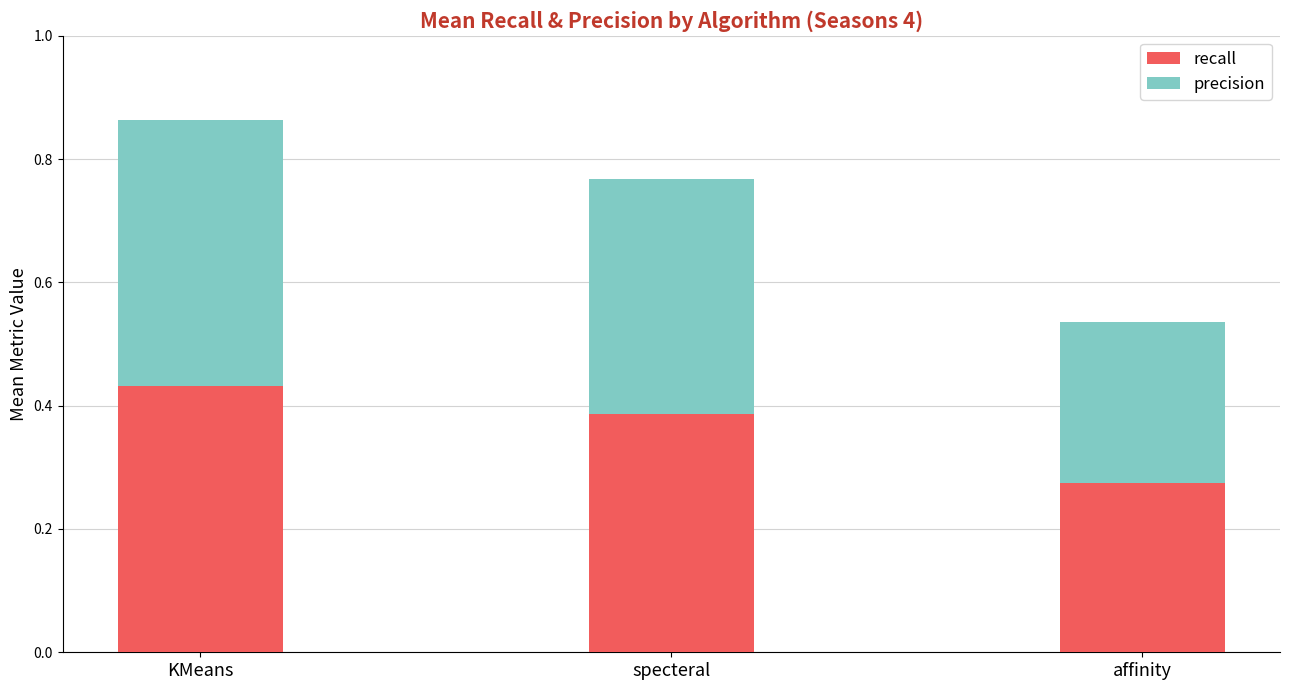

At which category is the sum across all series the highest?

KMeans